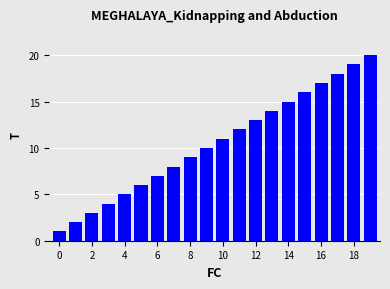

What is the maximum value shown in the chart?

20